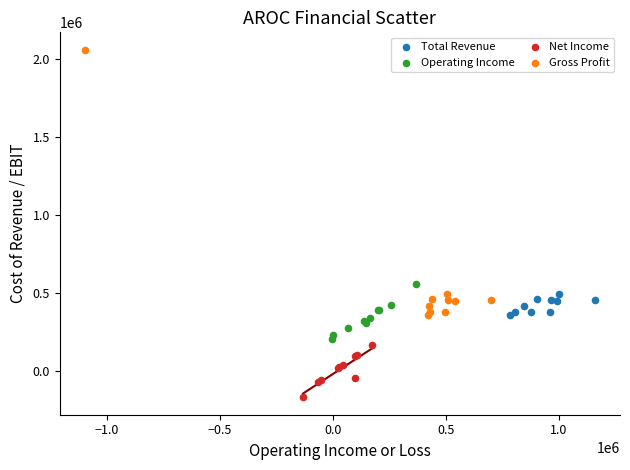

Which series reaches the minimum Y coordinate?

Net Income